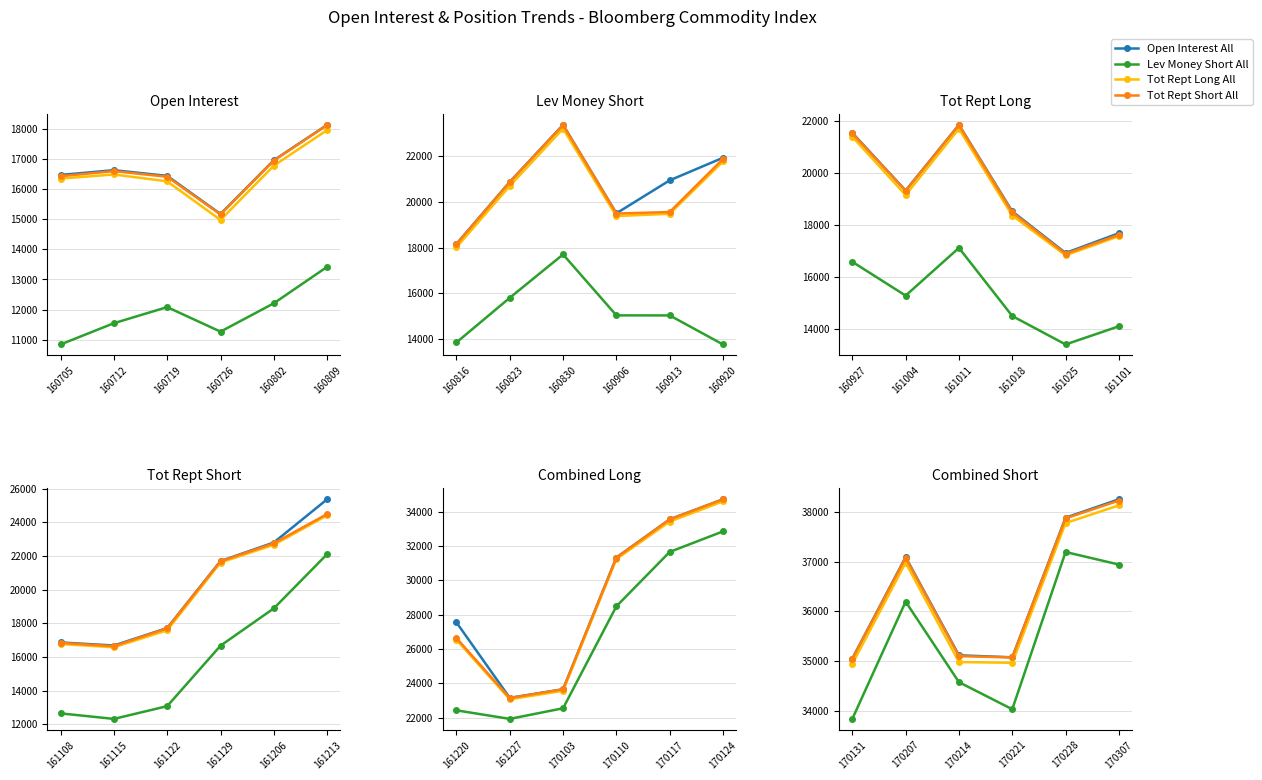

True or false: Tot Rept Short All and Open Interest All cross at least once.

False